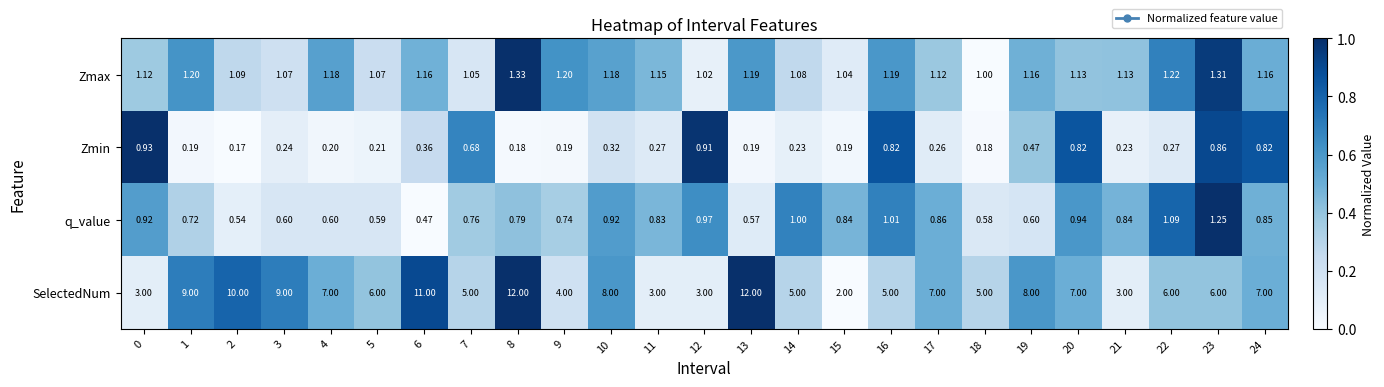

Between 9 and 11, which series saw the biggest shift?

SelectedNum